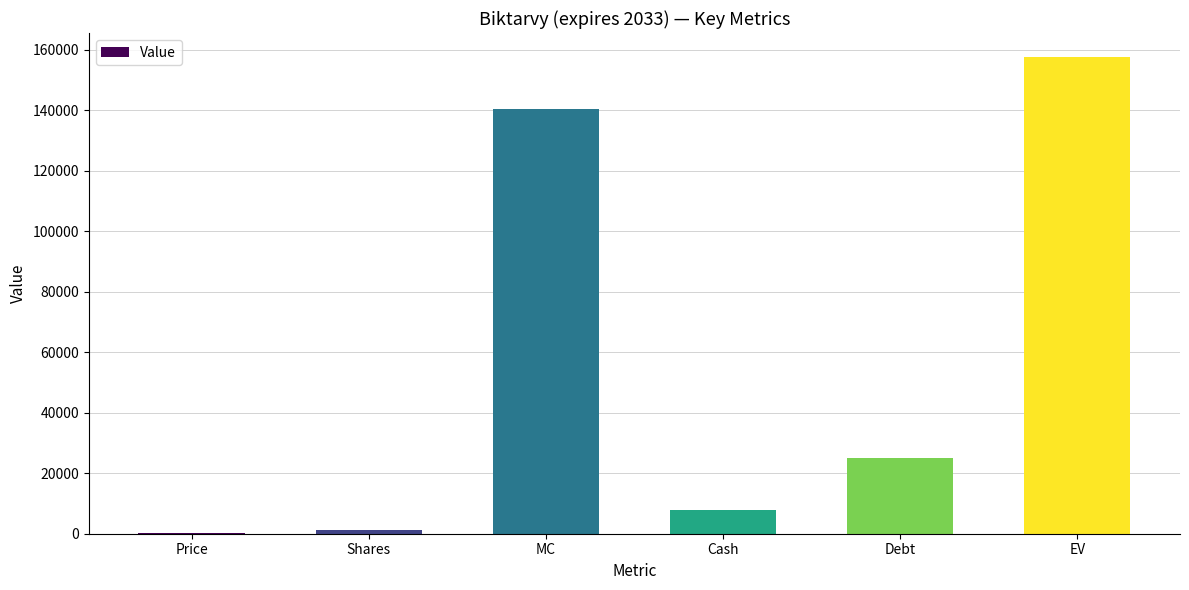

True or false: the data shows 25011.0 at Debt.

True